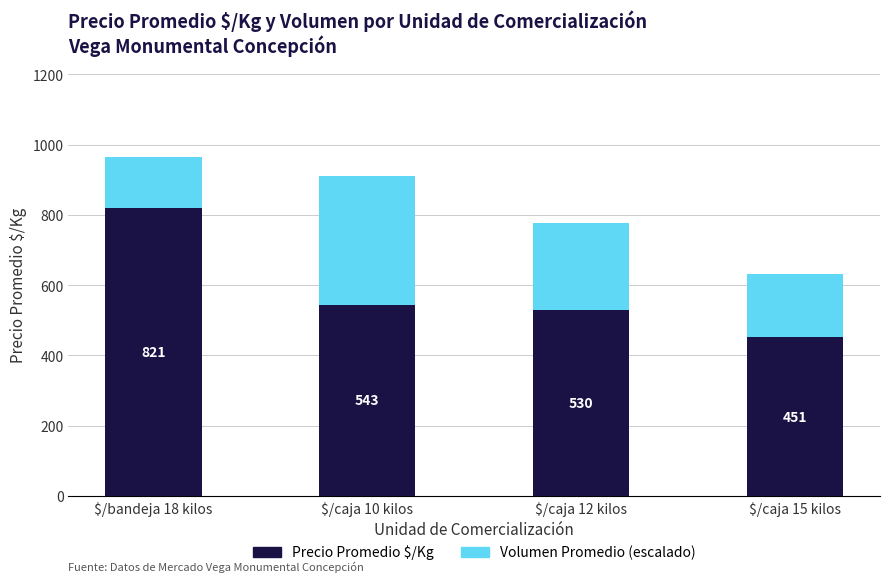

How many bars are there in total?

4